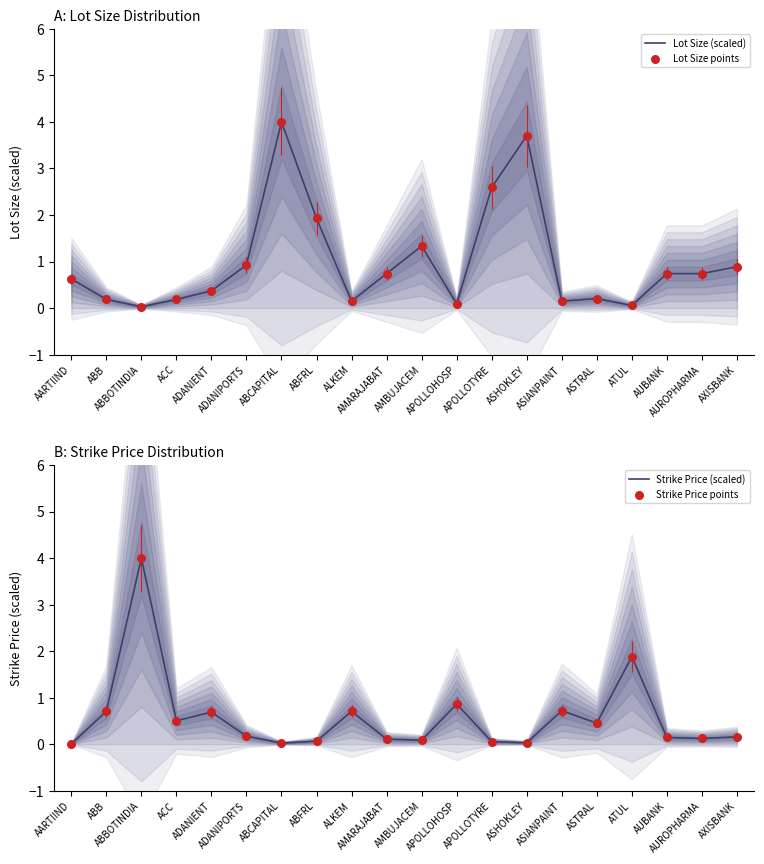

At which category is the sum across all series the highest?

ABBOTINDIA